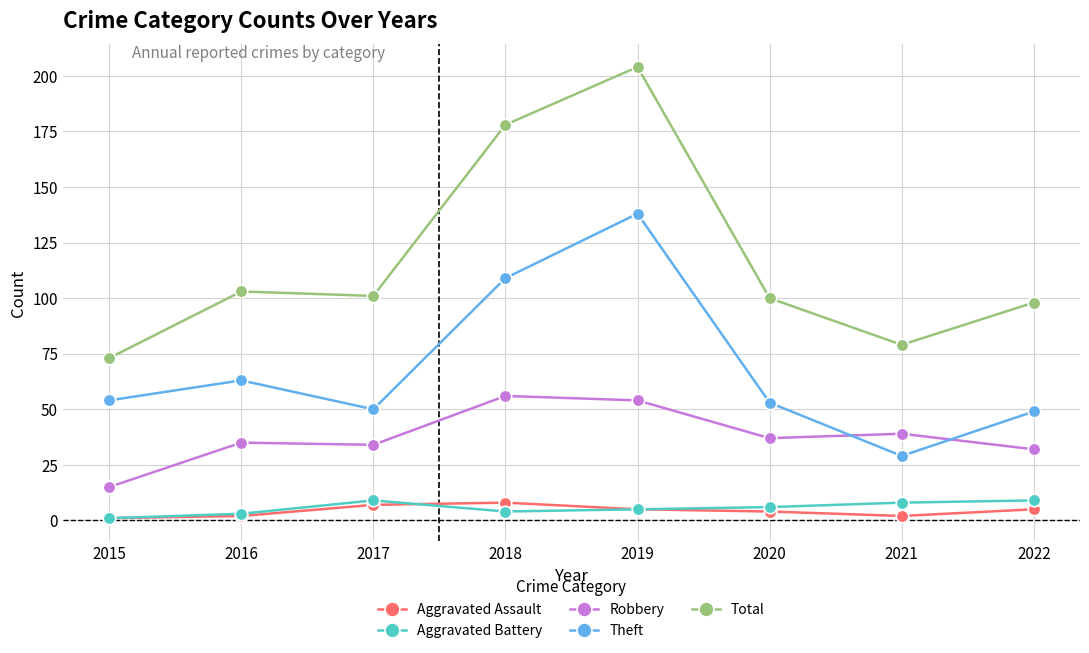

Reading left to right, list all the values displayed in this chart.

Aggravated Assault: 2015=1	2016=2	2017=7	2018=8	2019=5	2020=4	2021=2	2022=5
Aggravated Battery: 2015=1	2016=3	2017=9	2018=4	2019=5	2020=6	2021=8	2022=9
Robbery: 2015=15	2016=35	2017=34	2018=56	2019=54	2020=37	2021=39	2022=32
Theft: 2015=54	2016=63	2017=50	2018=109	2019=138	2020=53	2021=29	2022=49
Total: 2015=73	2016=103	2017=101	2018=178	2019=204	2020=100	2021=79	2022=98